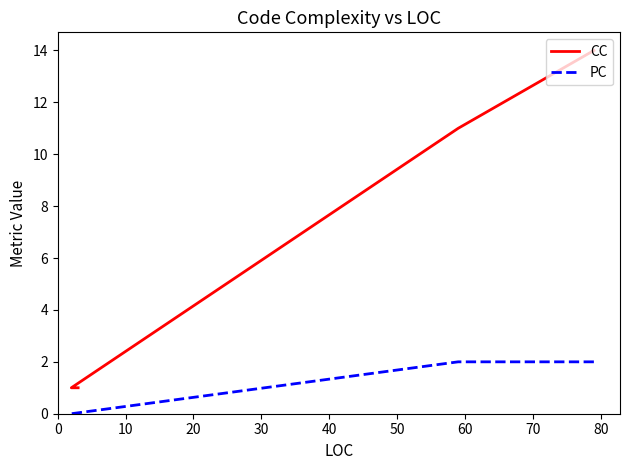

Rank the series by their maximum value, from highest to lowest.

CC, PC